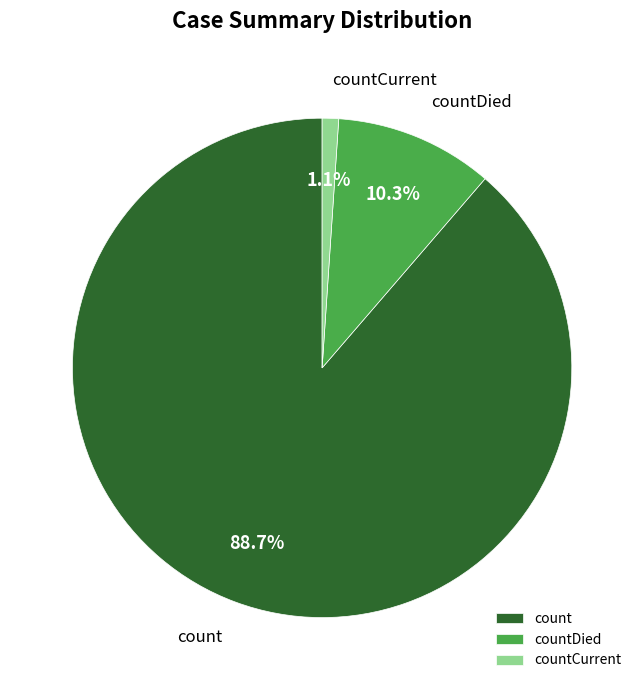

The countDied slice represents 10% of the pie. True or false?

True